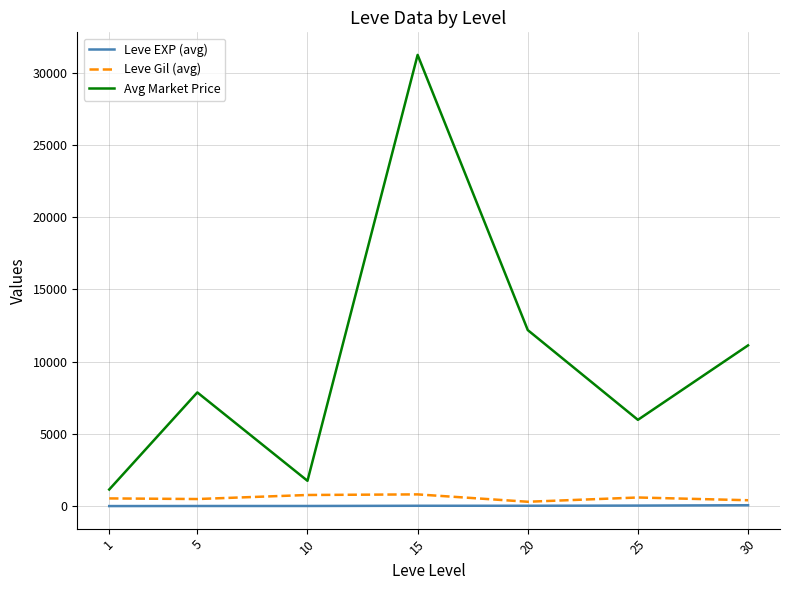

At which label is Avg Market Price closest to 16188?

20